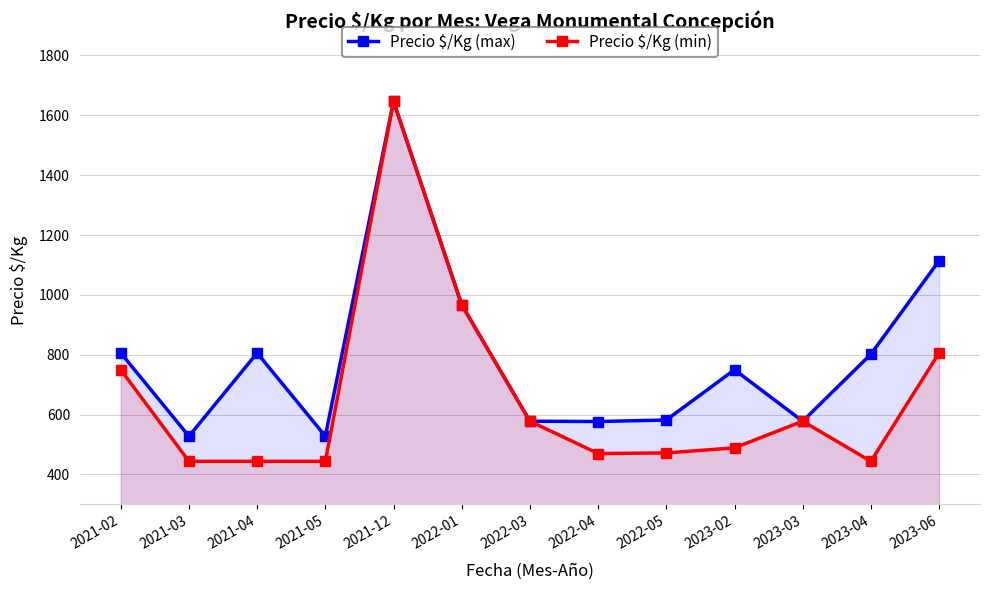

List the labels in order of Precio $/Kg (max) value, largest first.

2021-12, 2023-06, 2022-01, 2021-02, 2021-04, 2023-04, 2023-02, 2022-05, 2022-03, 2023-03, 2022-04, 2021-03, 2021-05